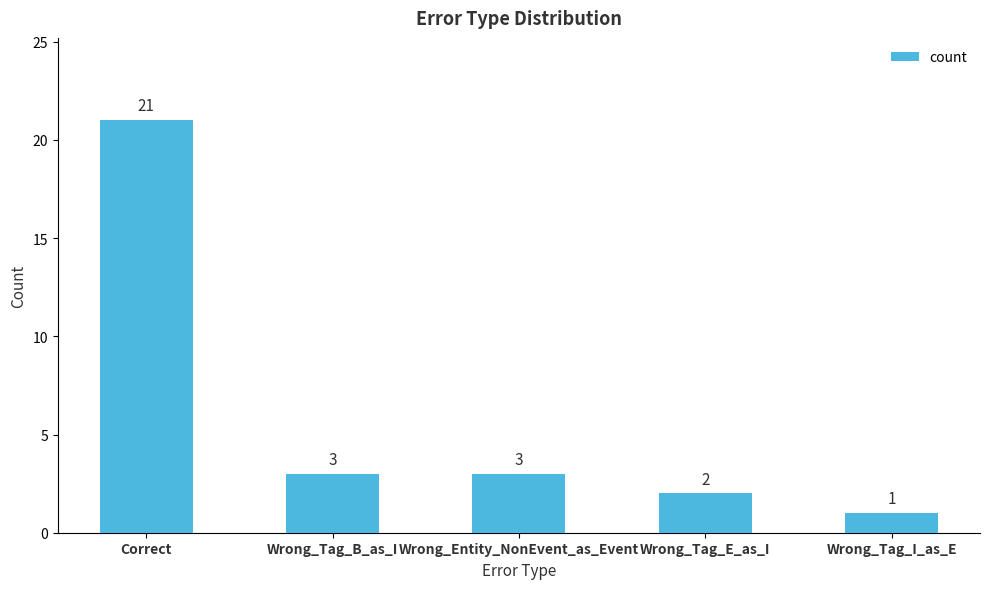

What is the difference between the second highest and second lowest values?

1